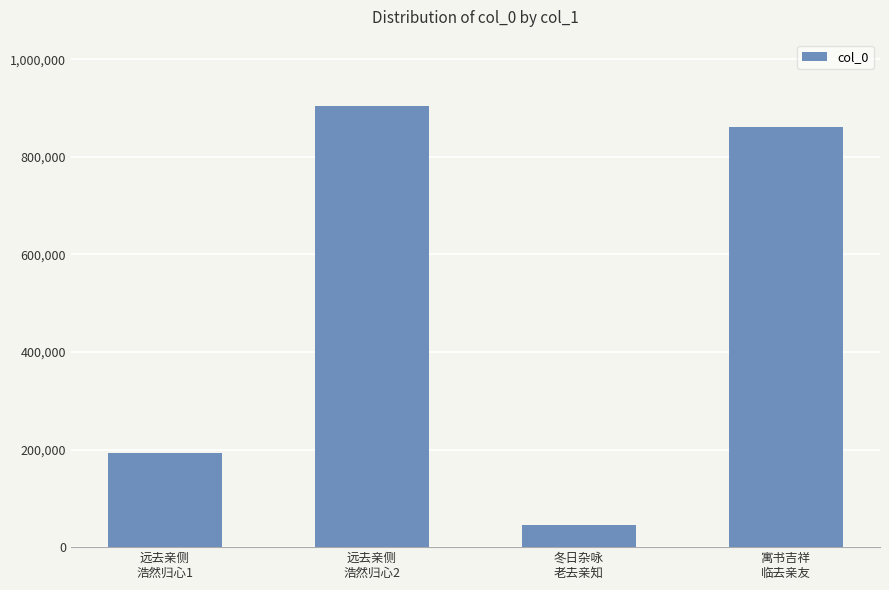

Where is the data nearest to the value 475152?

远去亲侧
浩然归心1